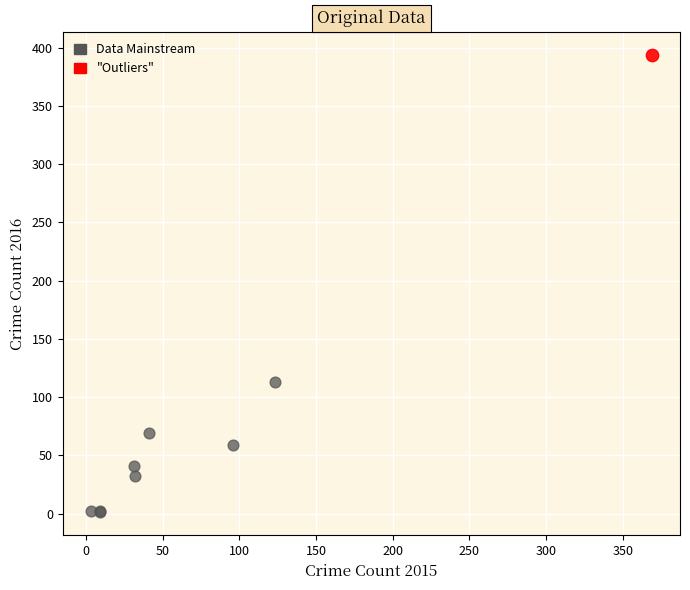

What are all the series names shown in the legend?

Data Mainstream, "Outliers"